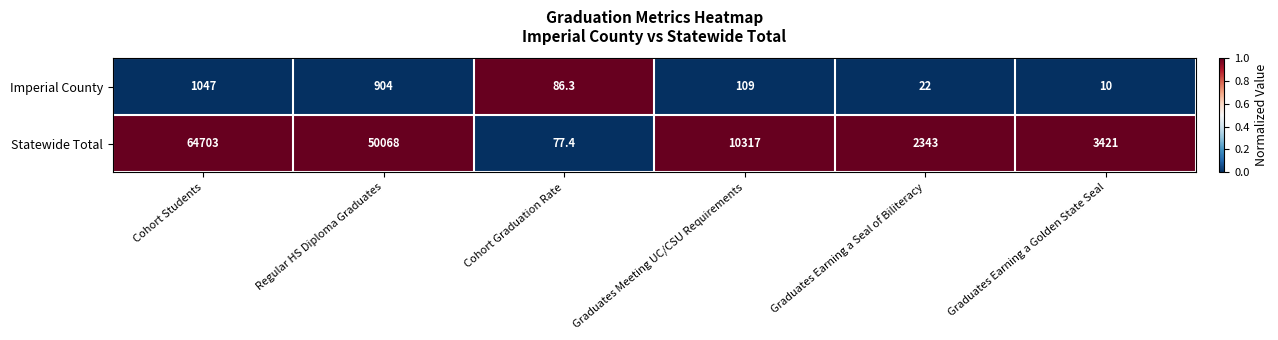

List the series in order of their peak value, highest first.

Statewide Total, Imperial County